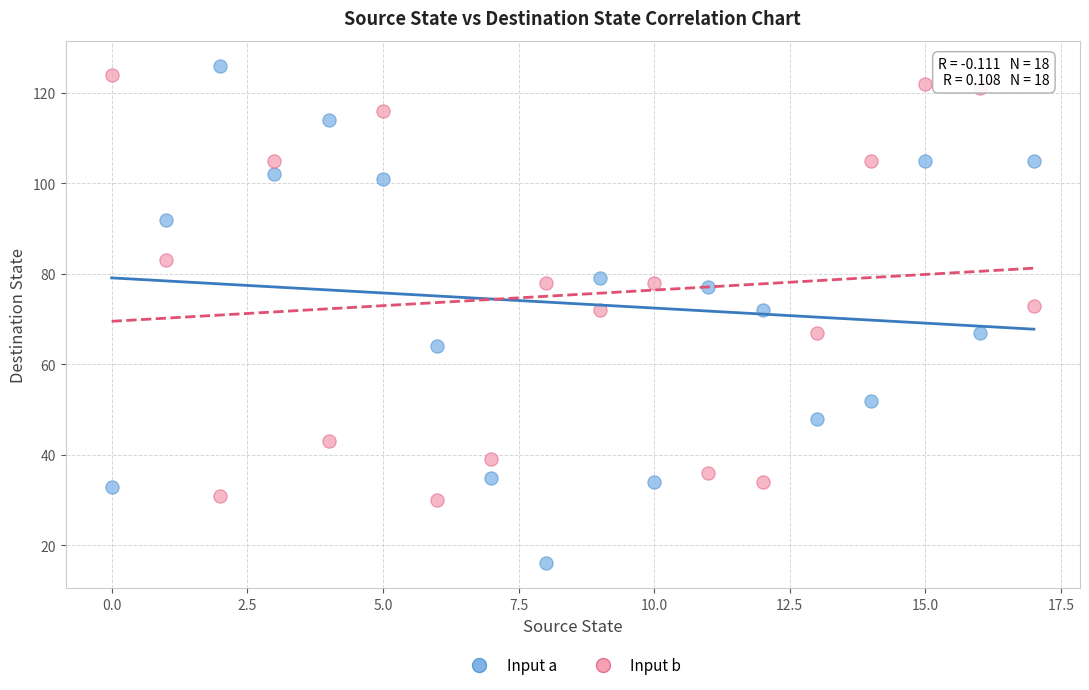

Which series reaches the minimum Y coordinate?

Input a